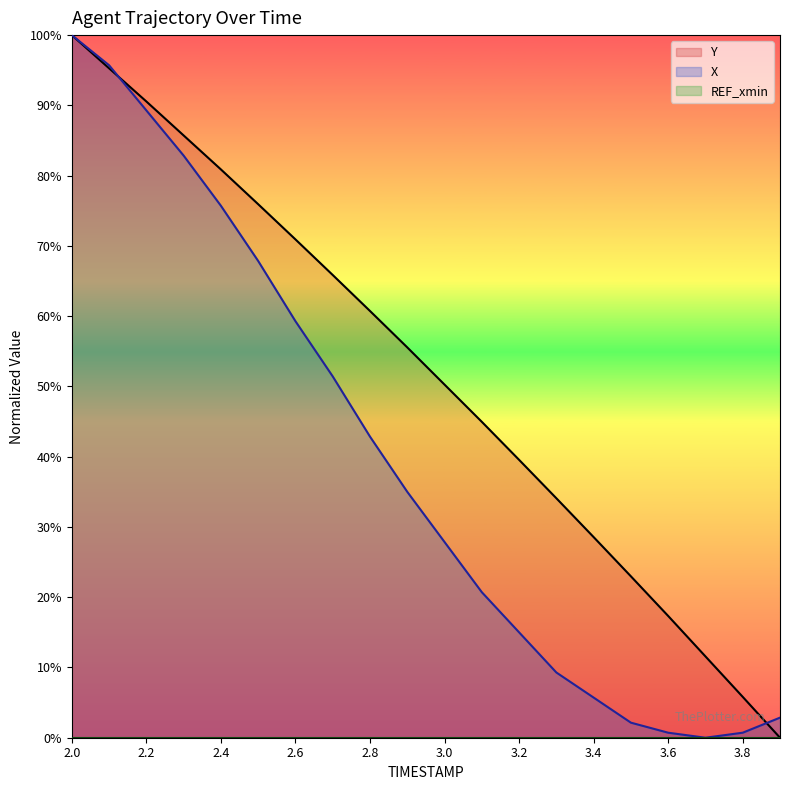

At which category does the chart reach its peak across all series?

2.0